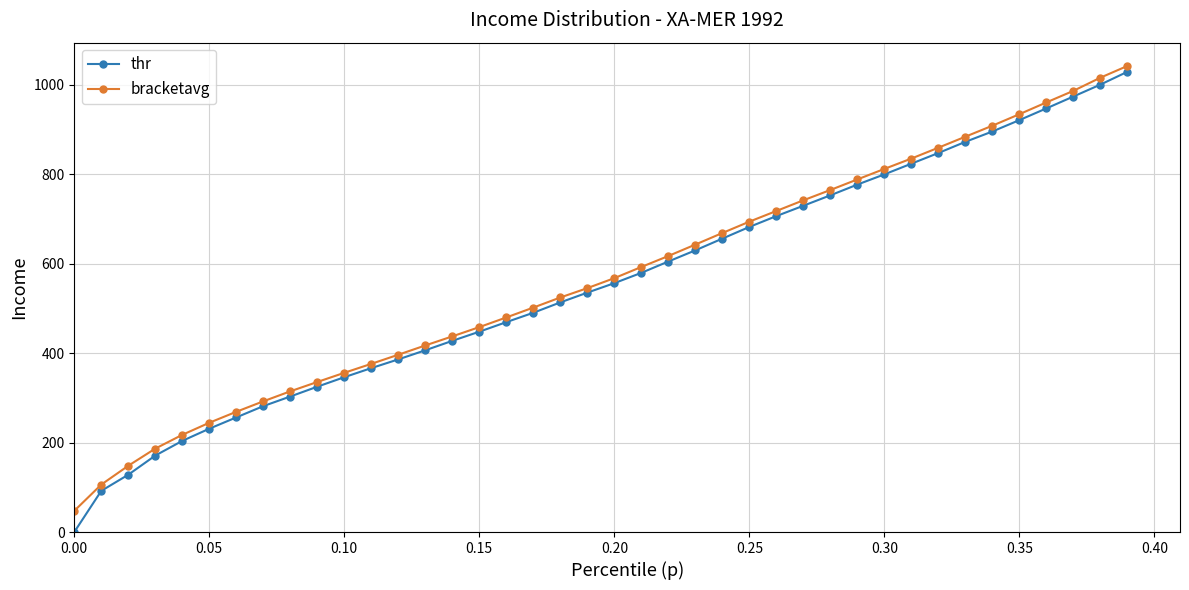

What is the value of the bracketavg point at the 33rd from the left?

859.4